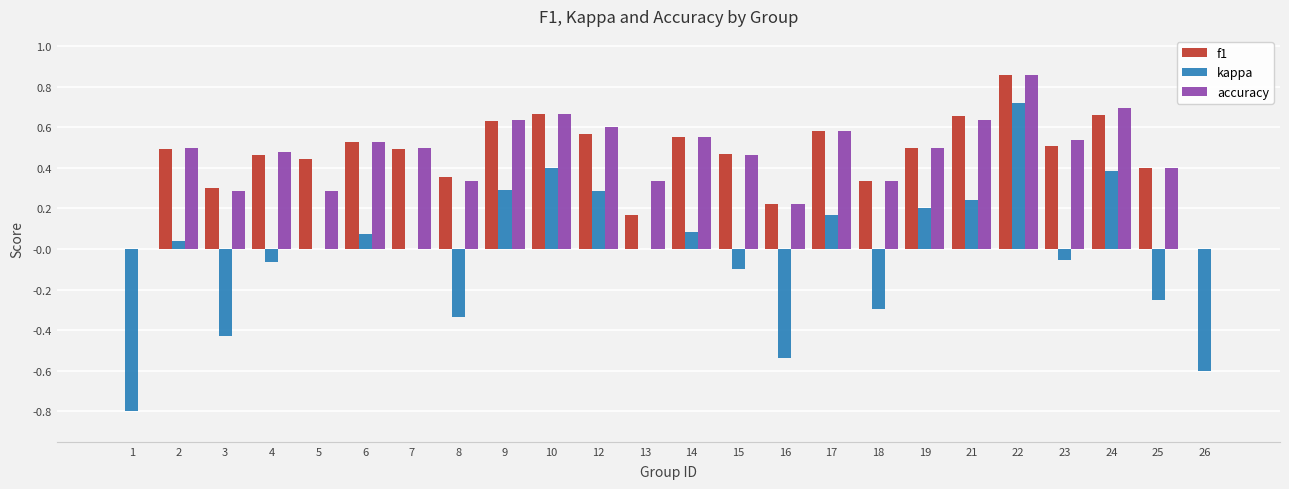

What is the sum of all accuracy values?

10.9